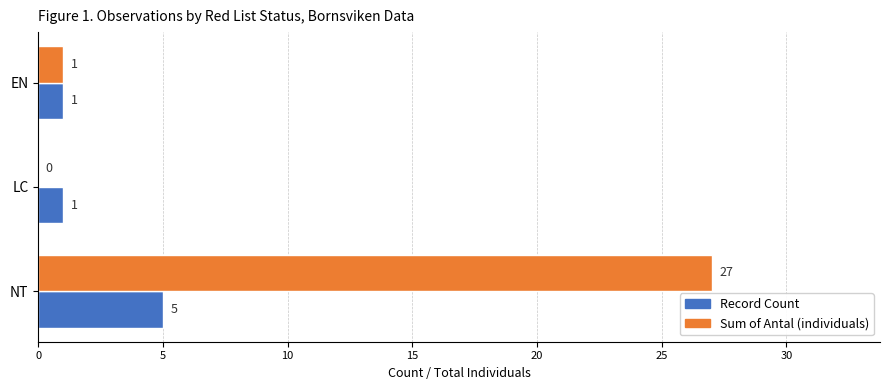

Between NT and EN, which series saw the biggest shift?

Sum of Antal (individuals)